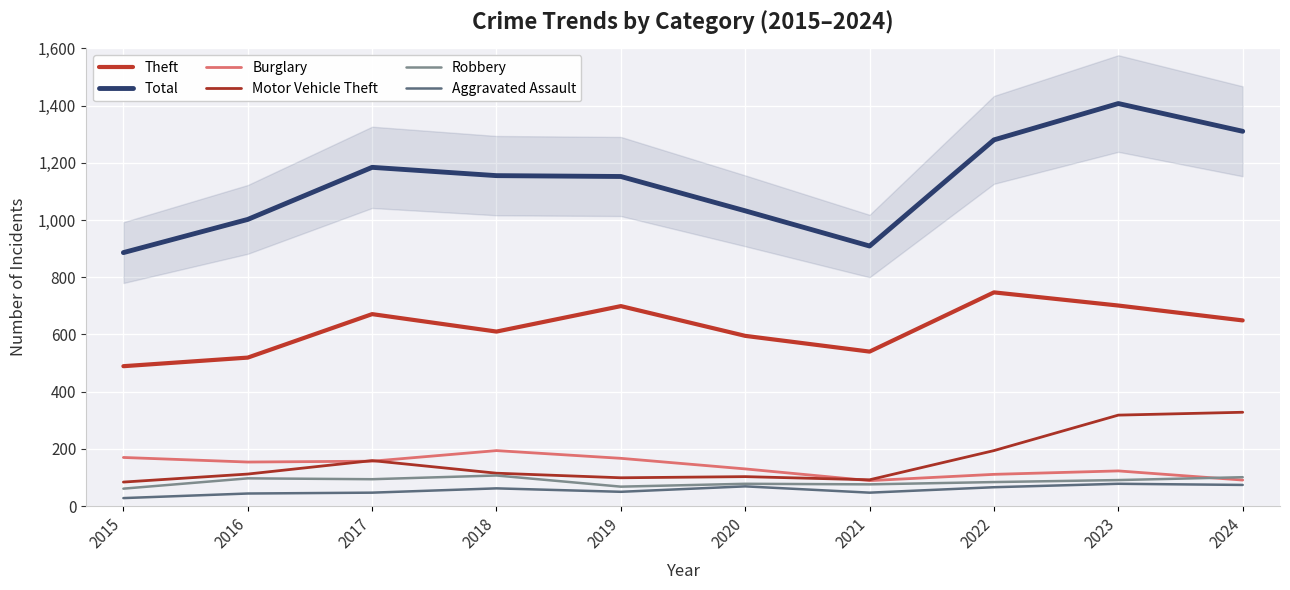

True or false: Theft has more than 0 points higher than both neighbors.

True